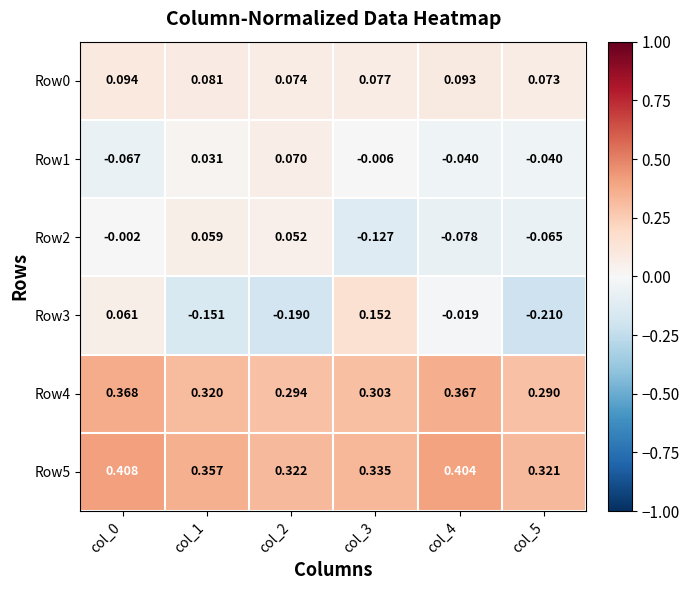

Is the value of Row1 at col_5 greater than the value of Row5 at col_1?

No